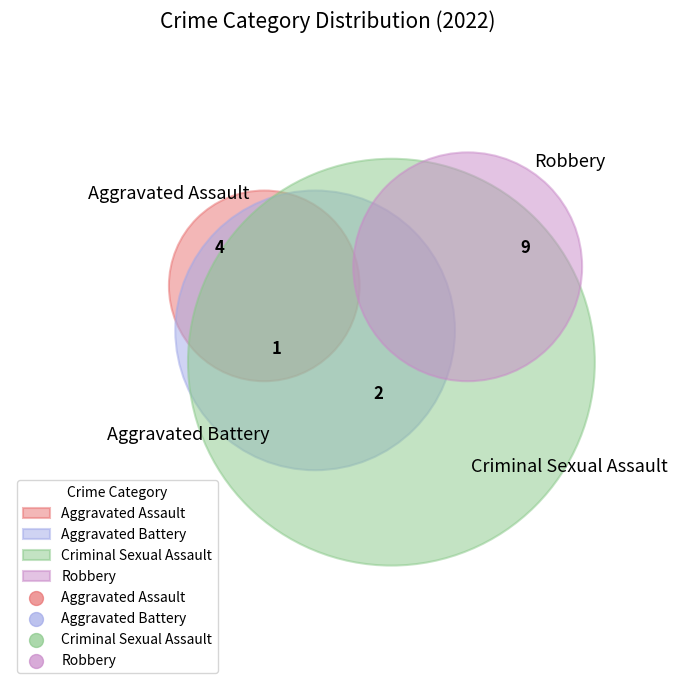

To the nearest percent, what portion does Criminal Sexual Assault represent?

12%